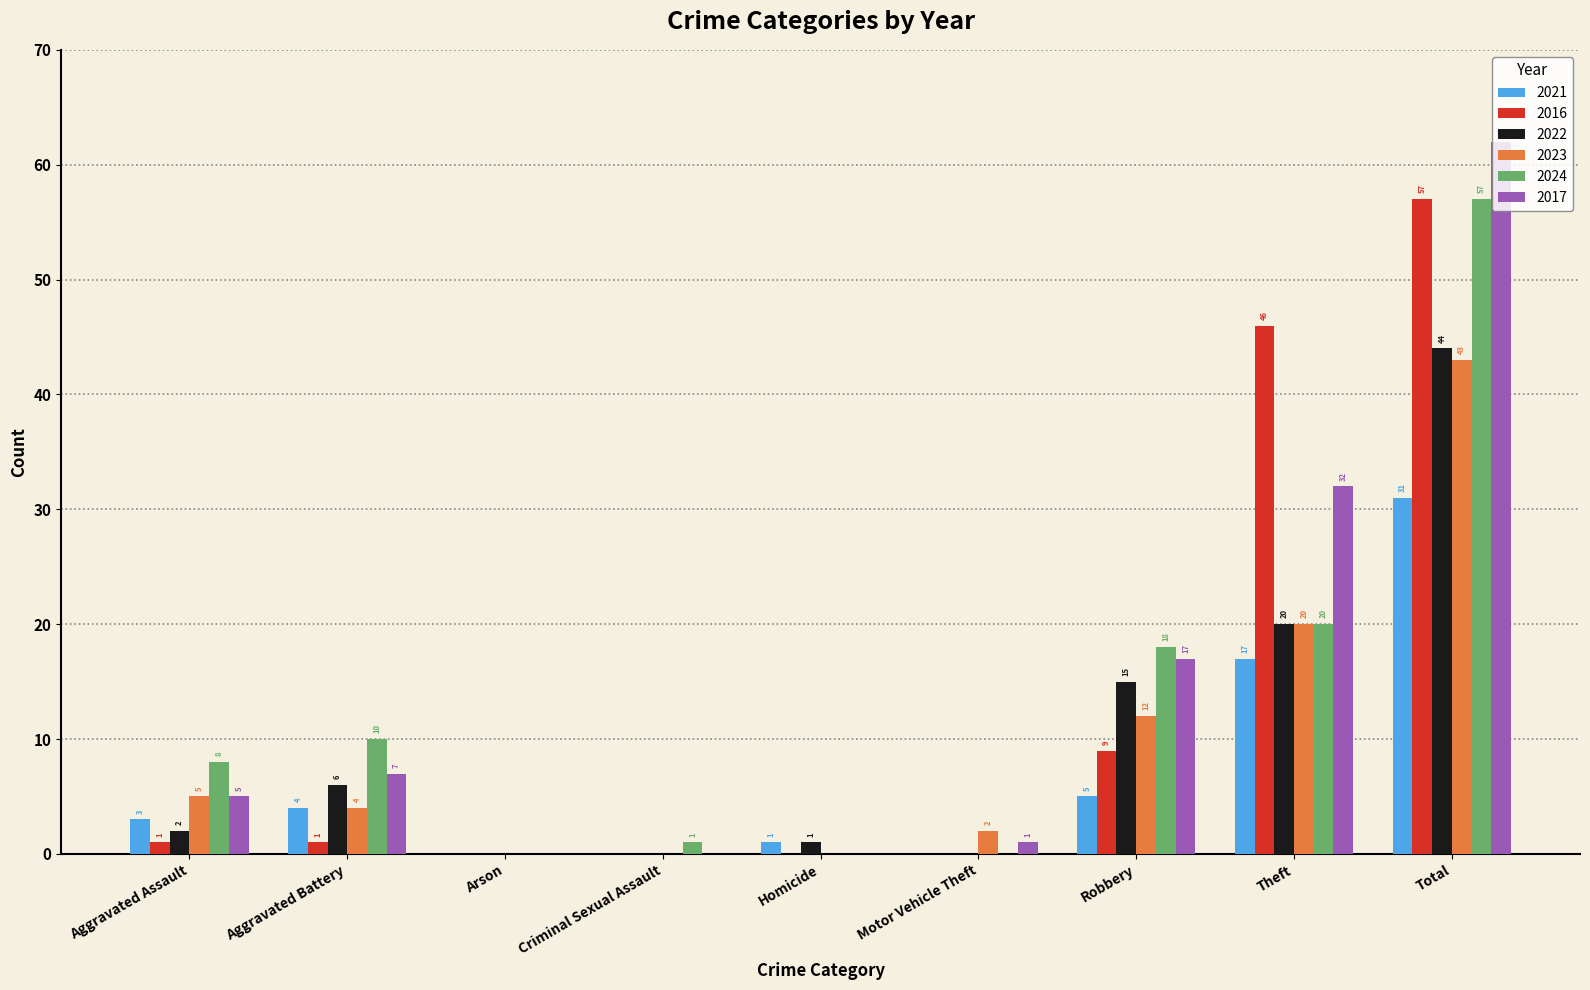

The 2022 series shows 2 at Aggravated Assault. True or false?

True